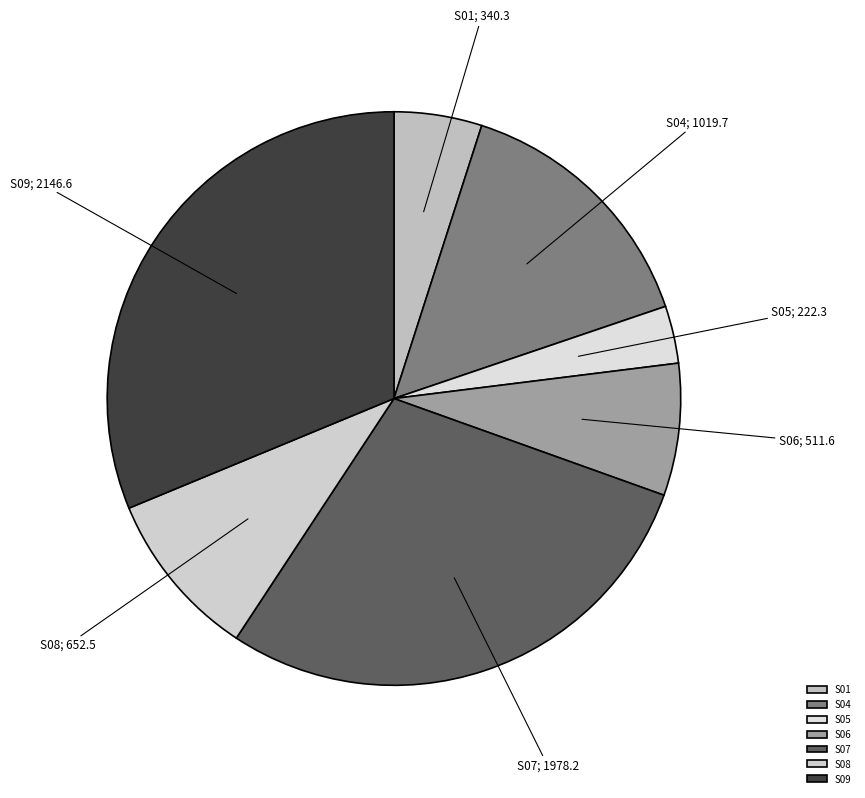

What percentage is NOT represented by S05?

96.8%